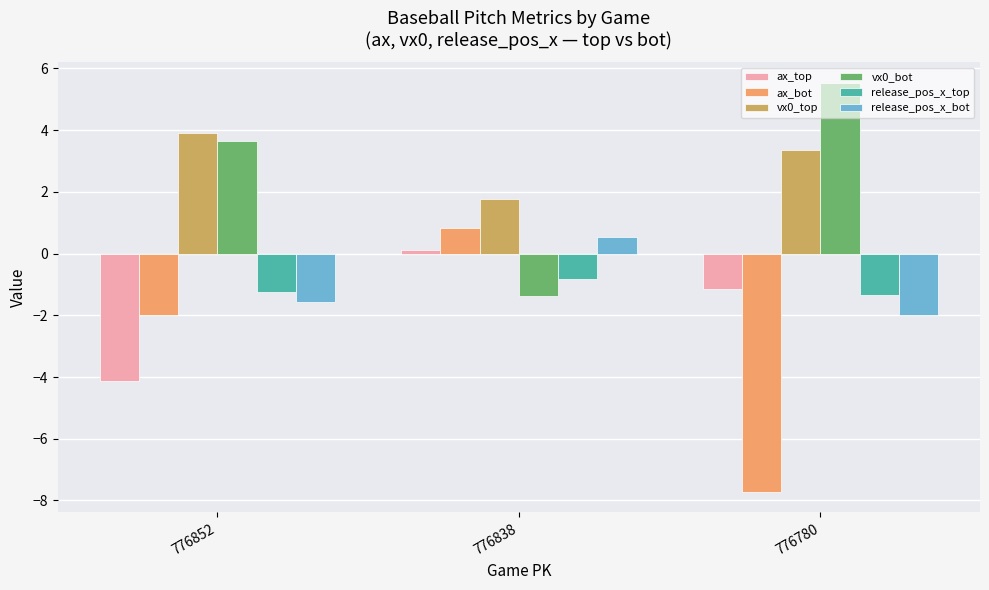

Reading right to left, list all the values displayed in this chart.

ax_top: 776780=-1.1	776838=0.1	776852=-4.1
ax_bot: 776780=-7.7	776838=0.8	776852=-2.0
vx0_top: 776780=3.4	776838=1.8	776852=3.9
vx0_bot: 776780=5.5	776838=-1.4	776852=3.7
release_pos_x_top: 776780=-1.3	776838=-0.8	776852=-1.2
release_pos_x_bot: 776780=-2.0	776838=0.5	776852=-1.6